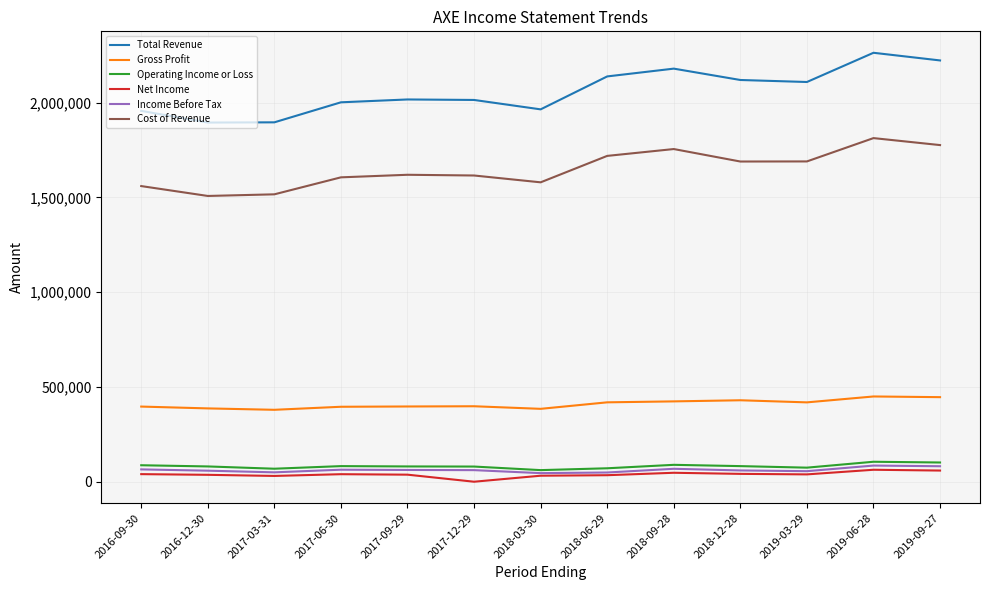

Where is Cost of Revenue nearest to the value 1660050?

2018-12-28